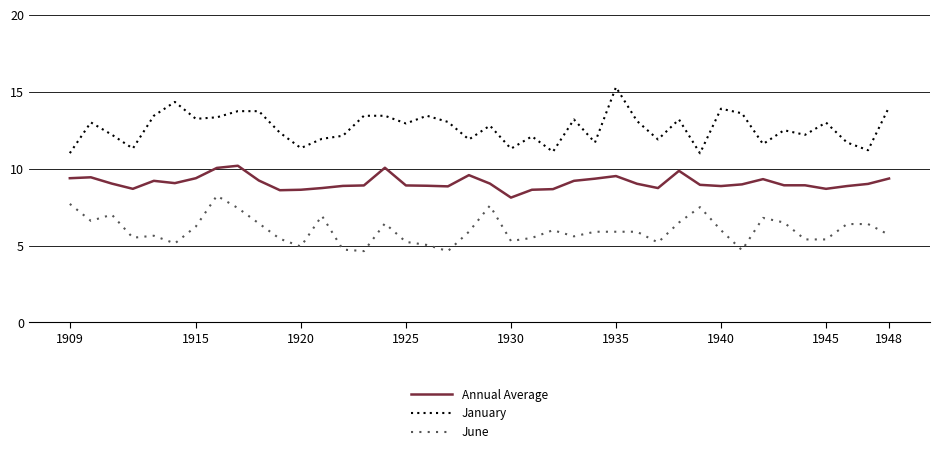

True or false: Annual Average and June intersect in this chart.

False